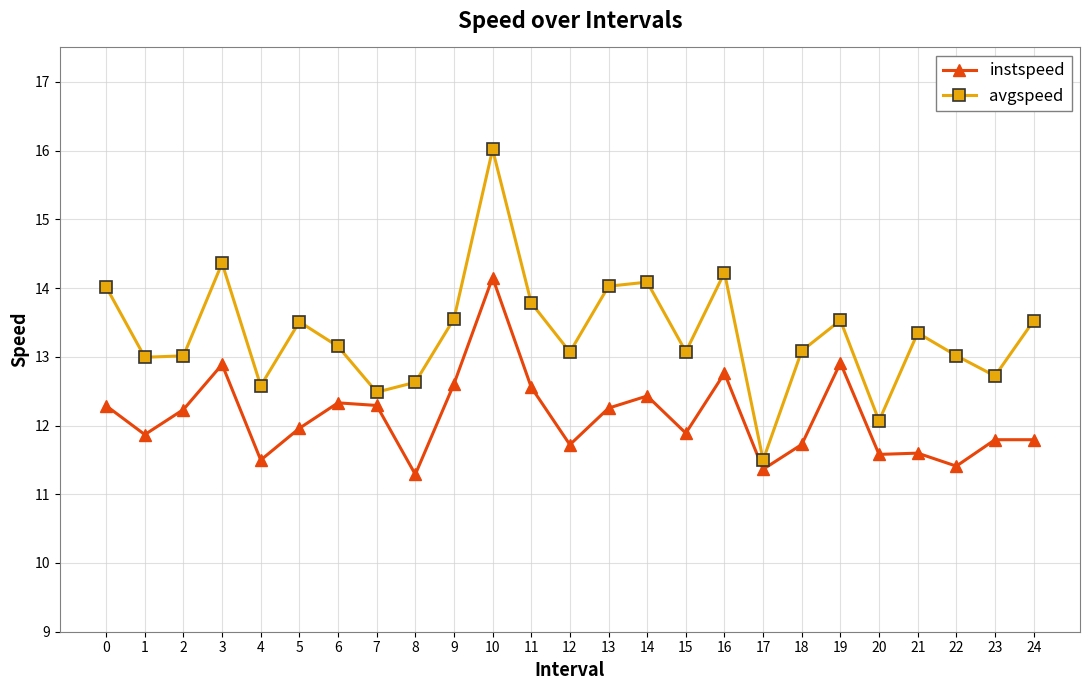

In avgspeed, how many points are lower than both neighbors (excluding endpoints)?

8